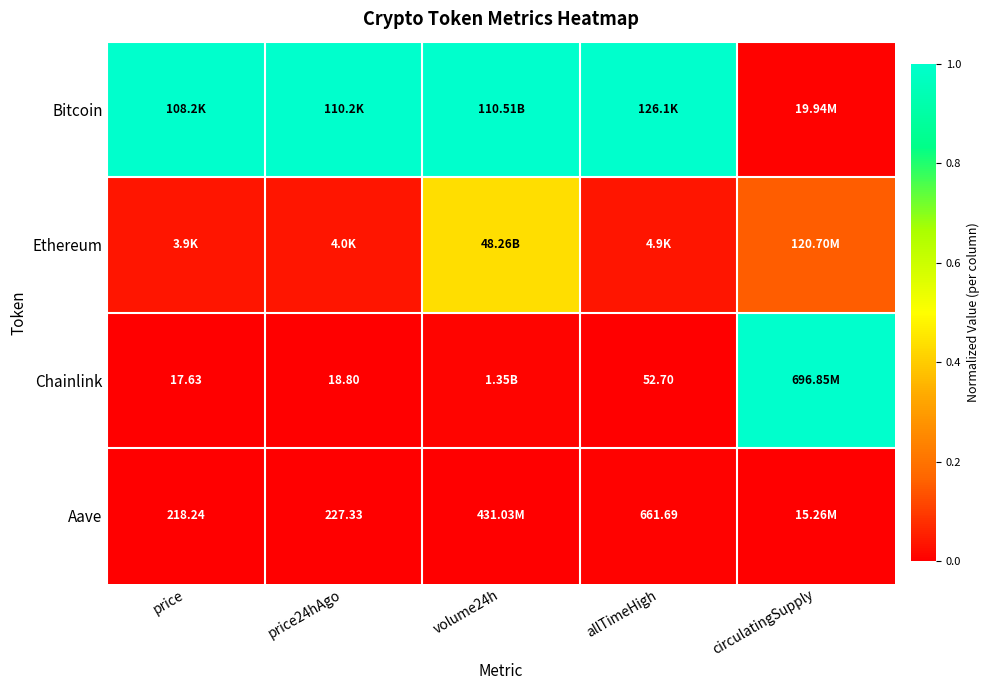

Where is Ethereum nearest to the value 0?

price